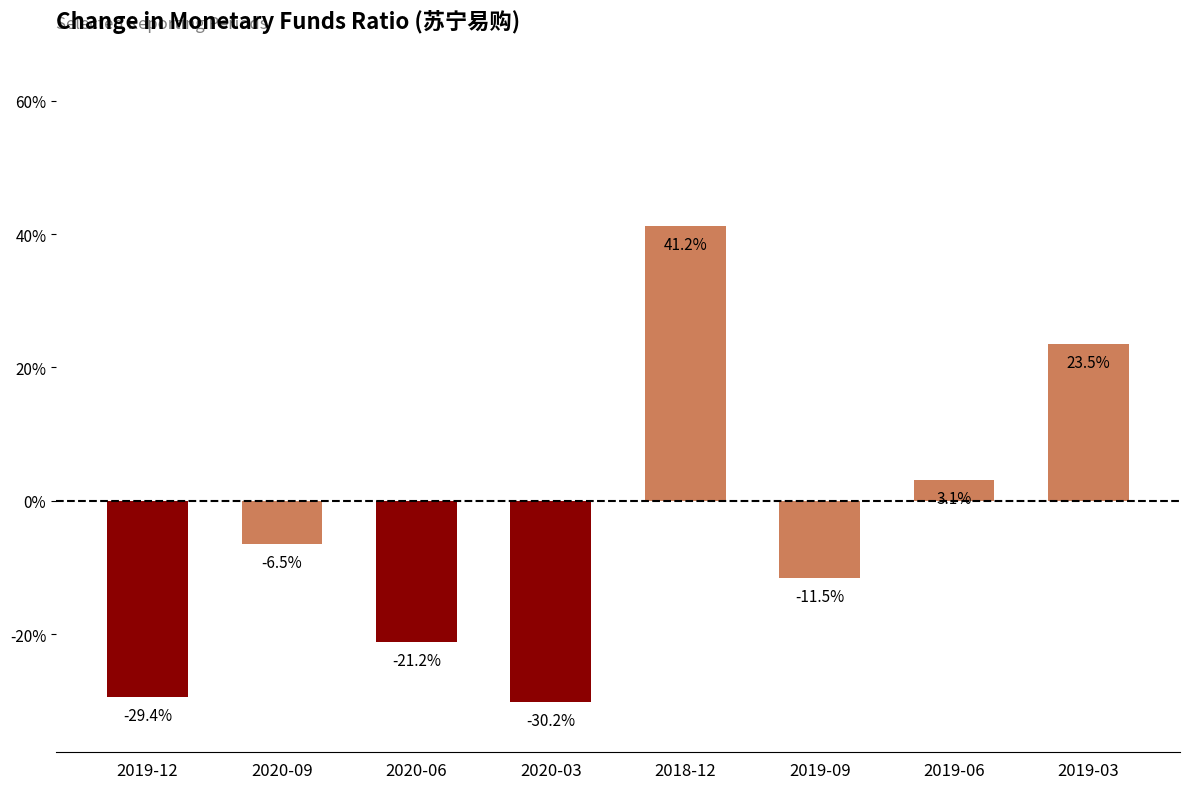

The chart shows a value of -21.2 at 2020-06. True or false?

True